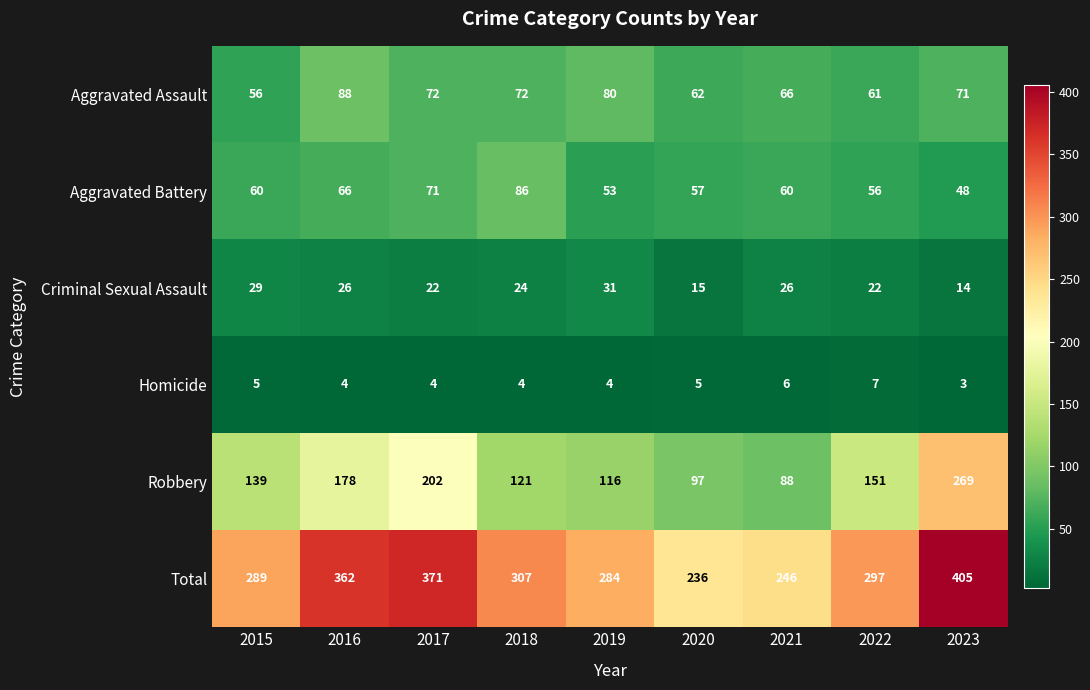

What is the spread (max minus min) of values at 2019?

280